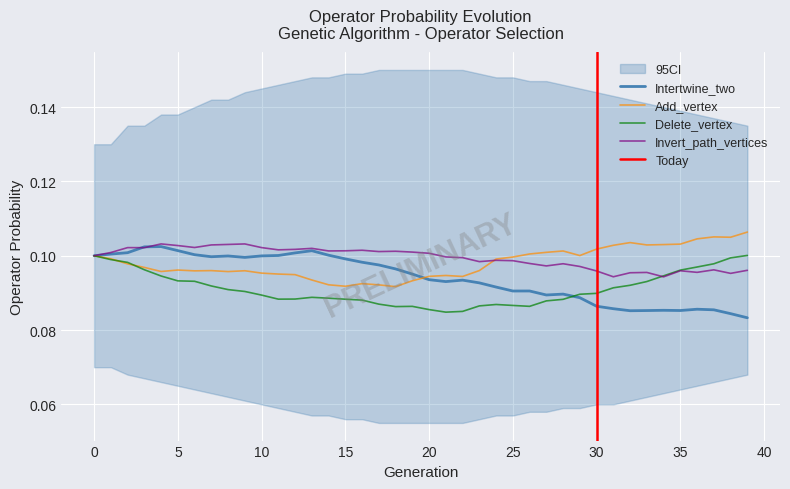

What value does the Intertwine_two series have at 5?

0.1